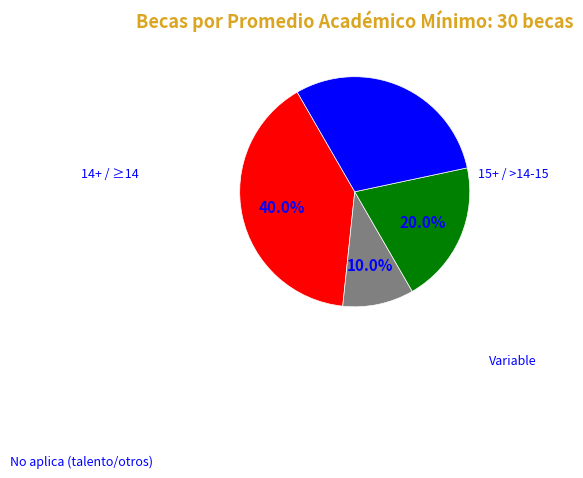

To the nearest percent, what is the average slice percentage?

25%